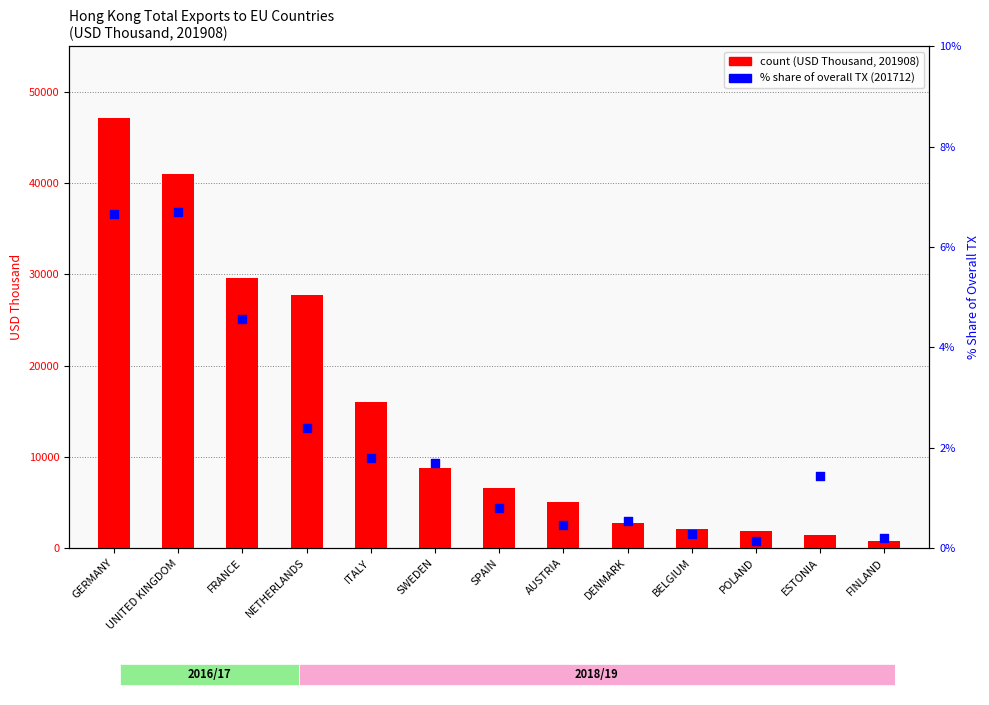

Which series contains the lowest Y value?

% share within EU TX